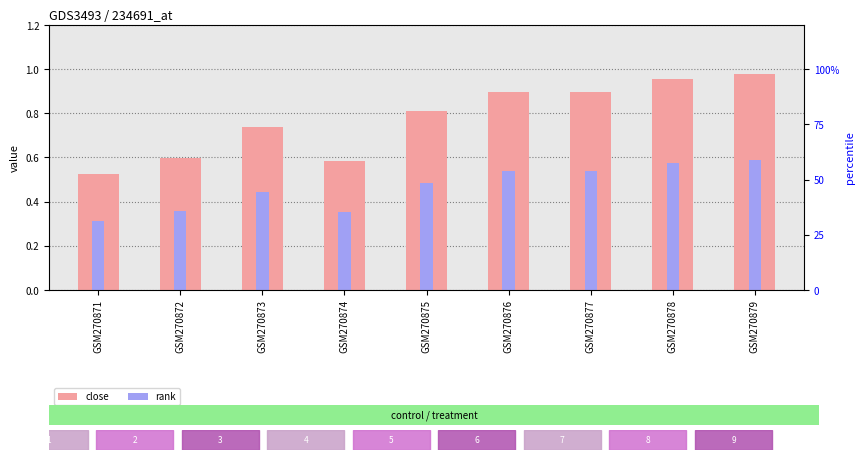

The close series shows 1.4 at GSM270879. True or false?

False